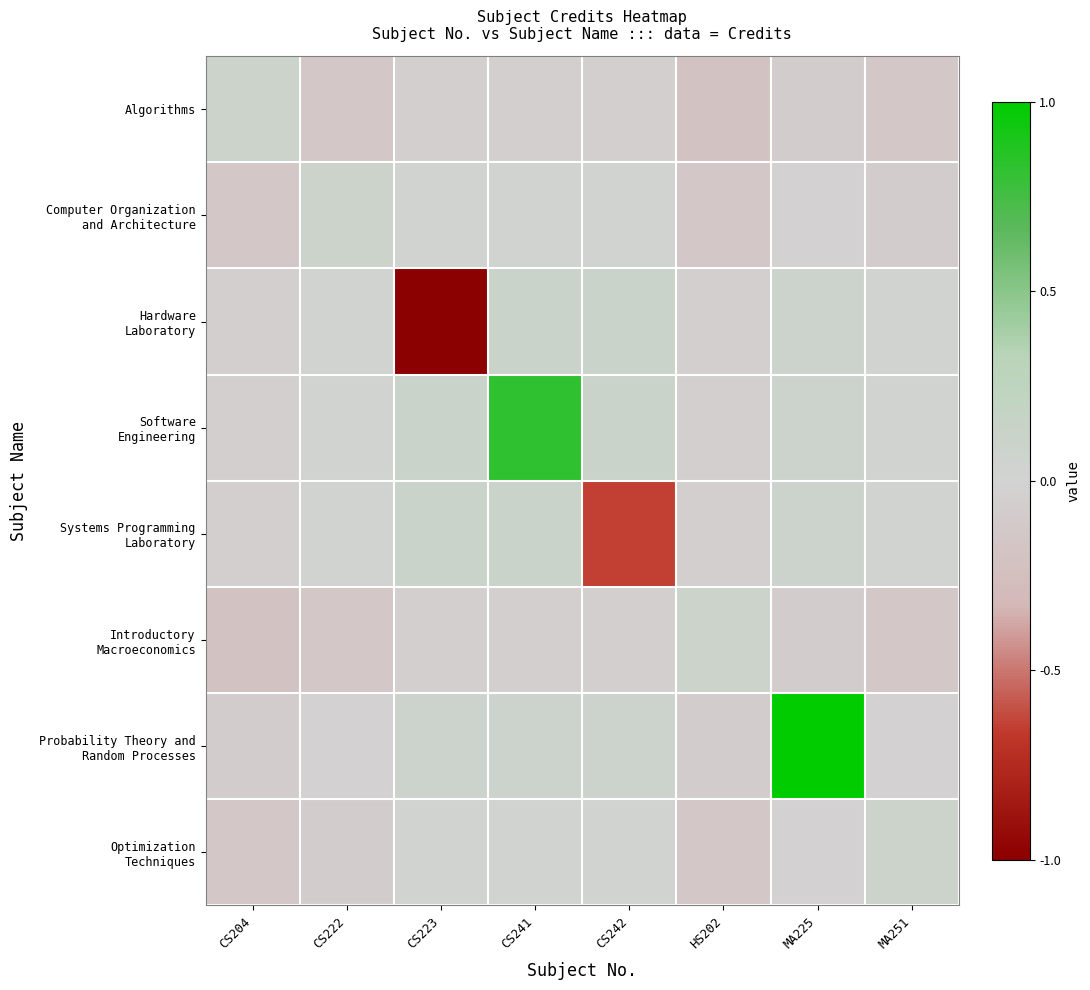

Rank the series at CS222 from highest to lowest value.

Computer Organization and Architecture, Hardware Laboratory, Software Engineering, Systems Programming Laboratory, Probability Theory and Random Processes, Optimization Techniques, Algorithms, Introductory Macroeconomics